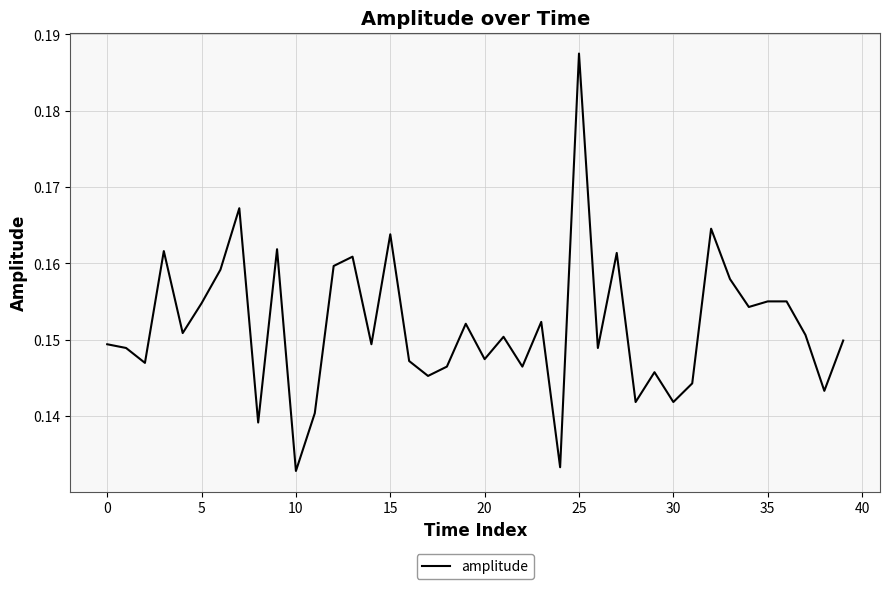

At which label is the value closest to 0?

10